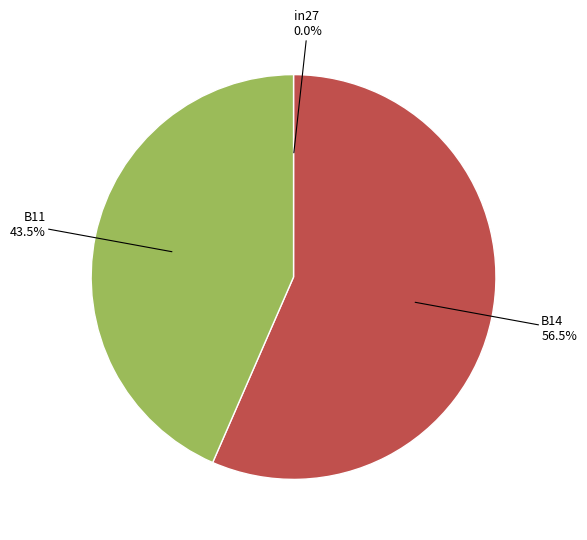

Is there a majority slice in this chart?

Yes